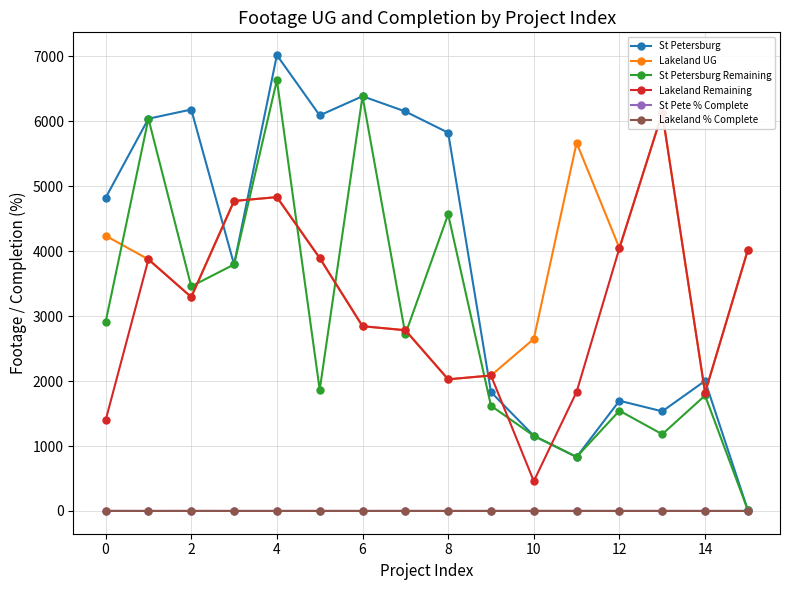

After their last crossing, which series has the higher values: Lakeland UG or St Petersburg?

Lakeland UG